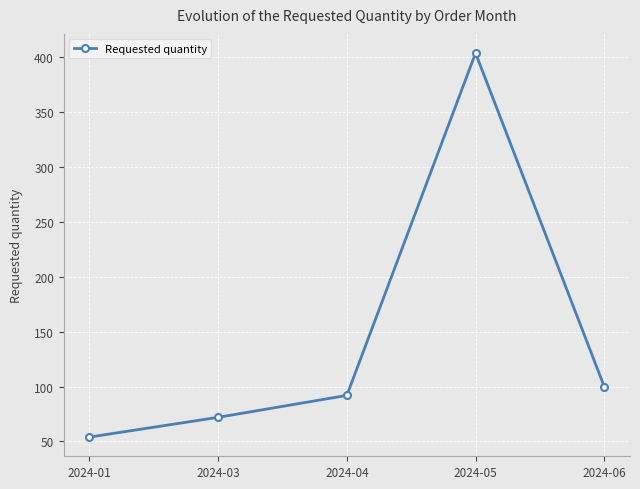

What is the approximate value at 2024-06, to the nearest 10?

100